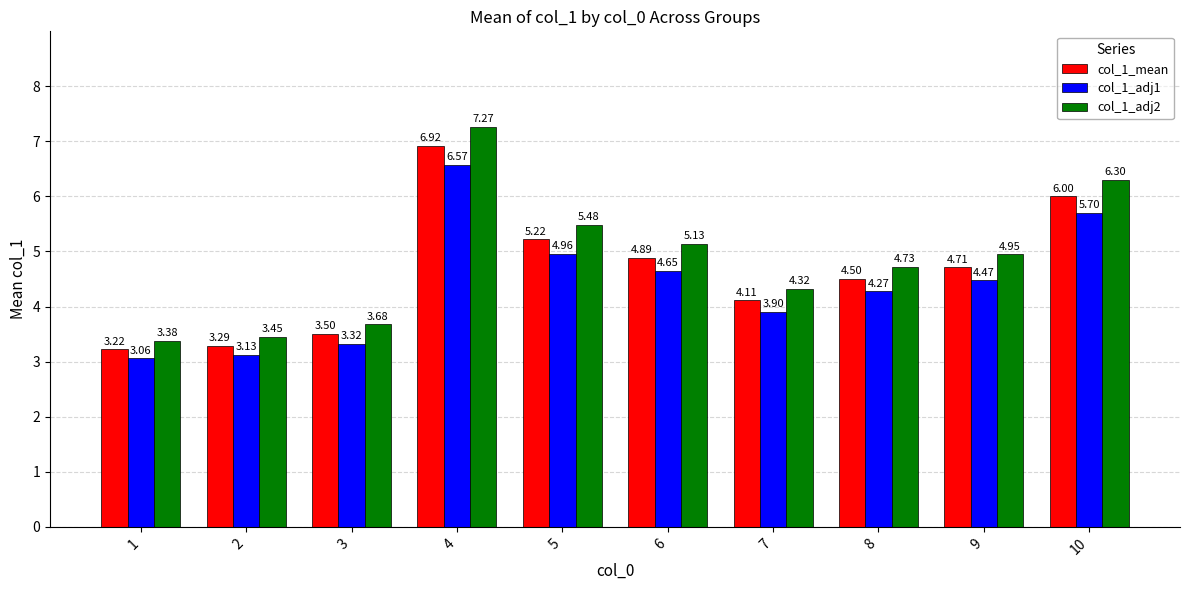

True or false: col_1_mean has a value of 4.9 at 2.

False